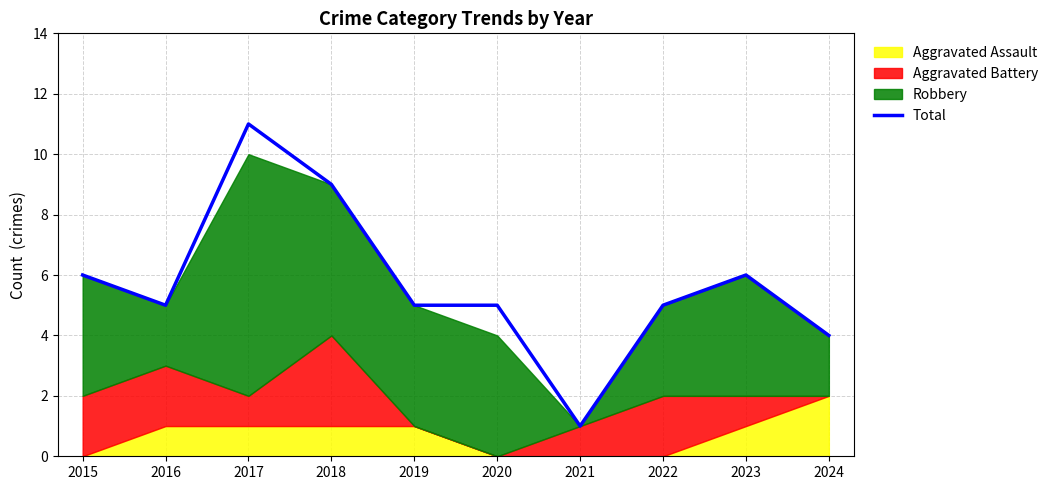

Where does the data first go above 5?

2015